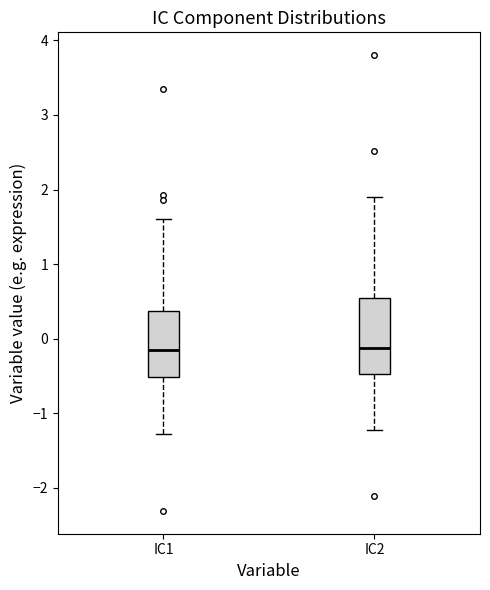

Reading left to right, read every box against the y-axis: the position of its median line, the range the box covers, and the ends of its whiskers. The values are not printed on the chart, so give them approximately, as read against the axis.

IC1: median -0.1, box -0.5 to 0.4, whiskers -1.3 to 1.6
IC2: median -0.1, box -0.5 to 0.5, whiskers -1.2 to 1.9